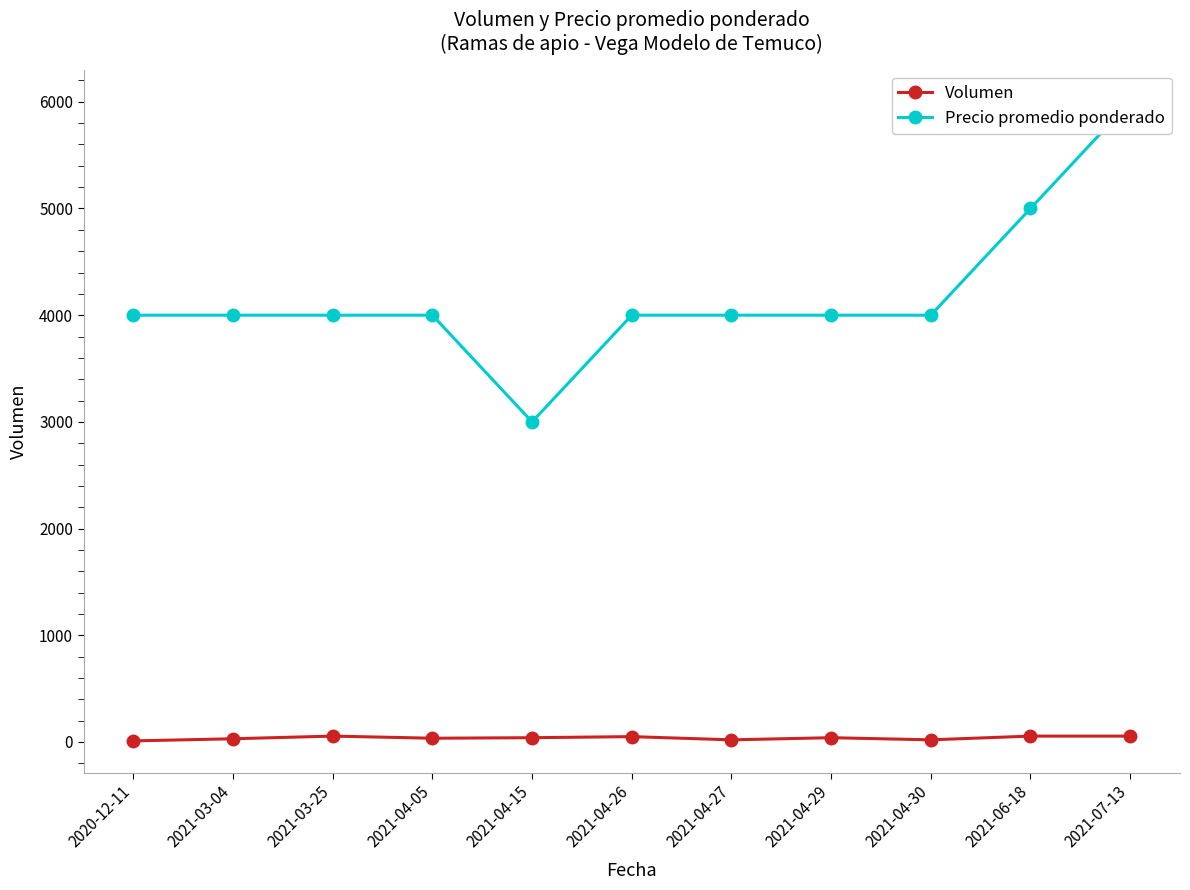

Which series has the largest total across all categories?

Precio promedio ponderado